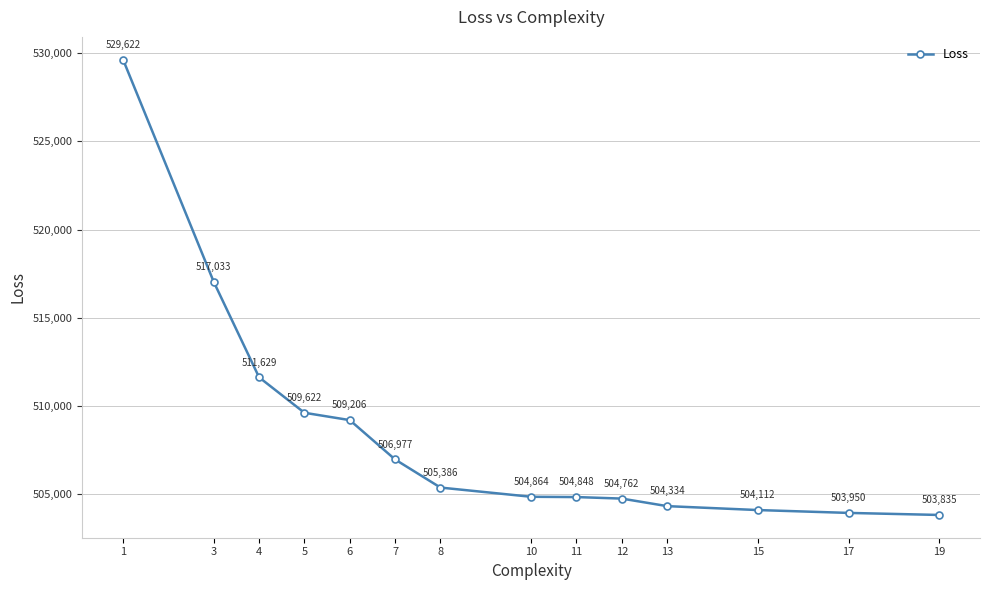

How many data points are less than 505386?

7